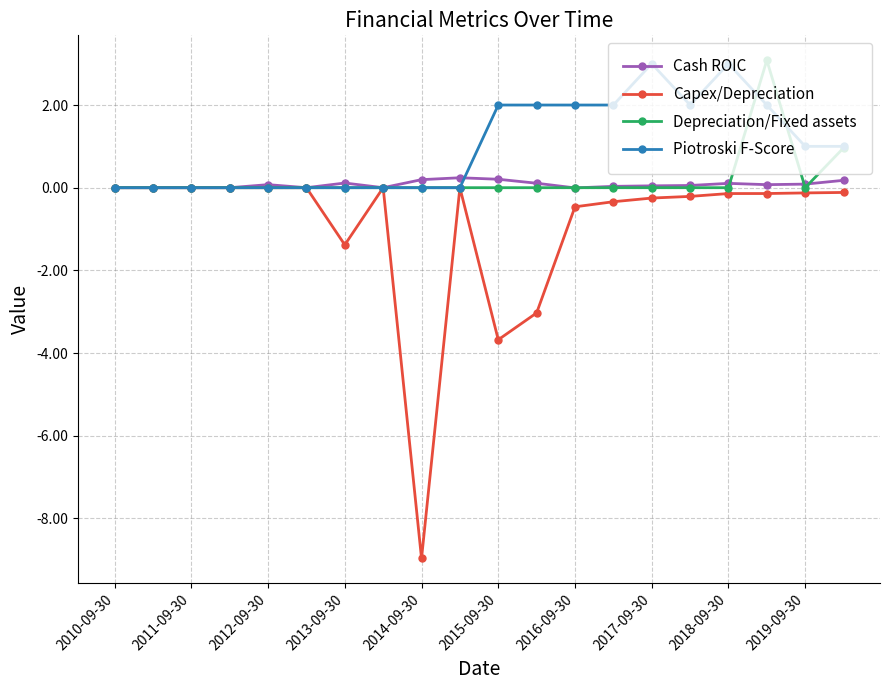

True or false: Depreciation/Fixed assets has more than 0 interior local peaks.

True